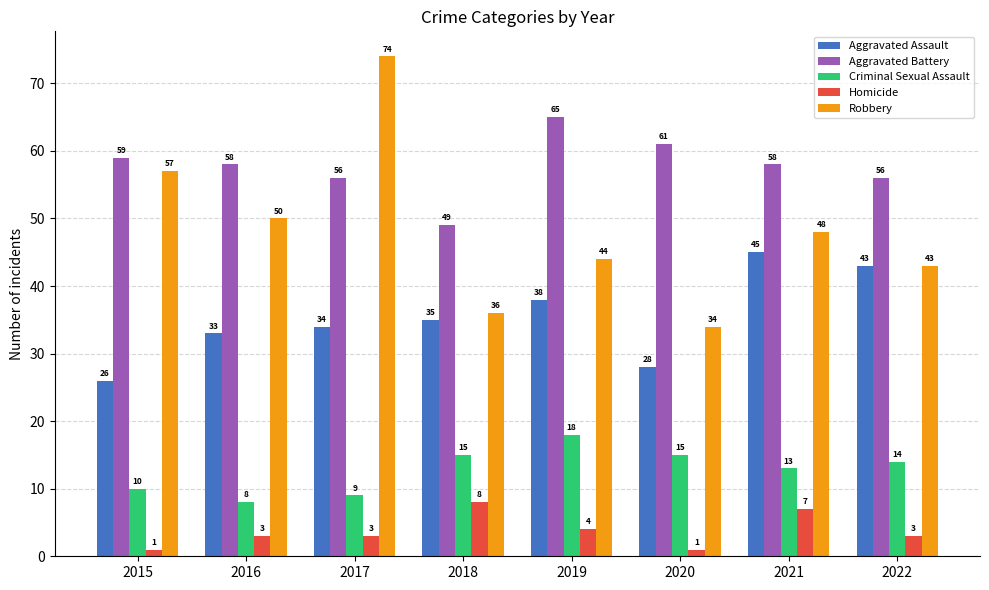

Which series has the largest range (max minus min)?

Robbery